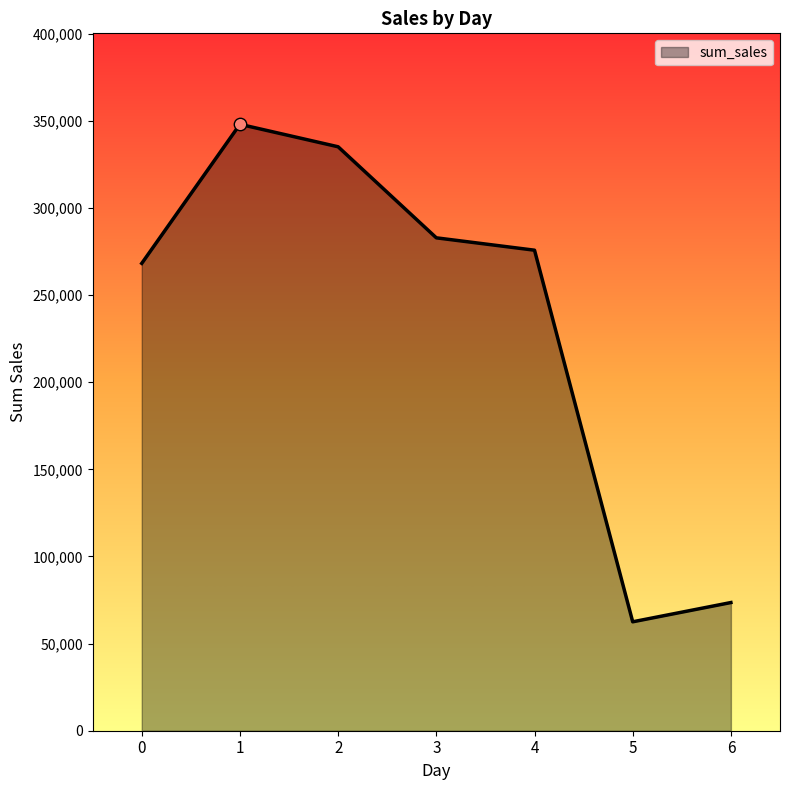

What is the ratio of the value at 0 to the value at 6?

3.6